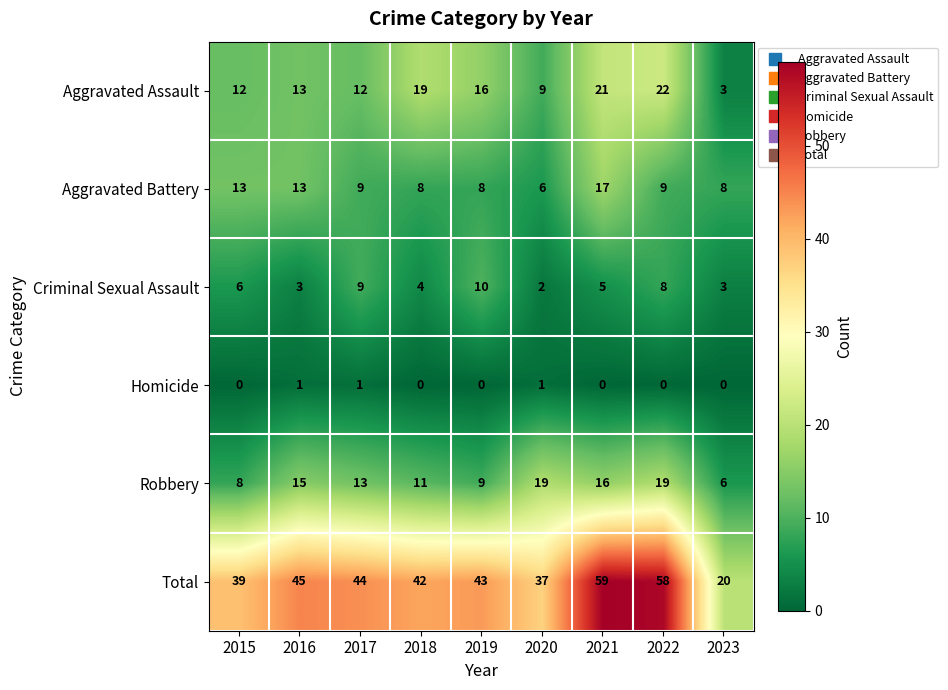

What is the maximum value for Aggravated Assault?

22